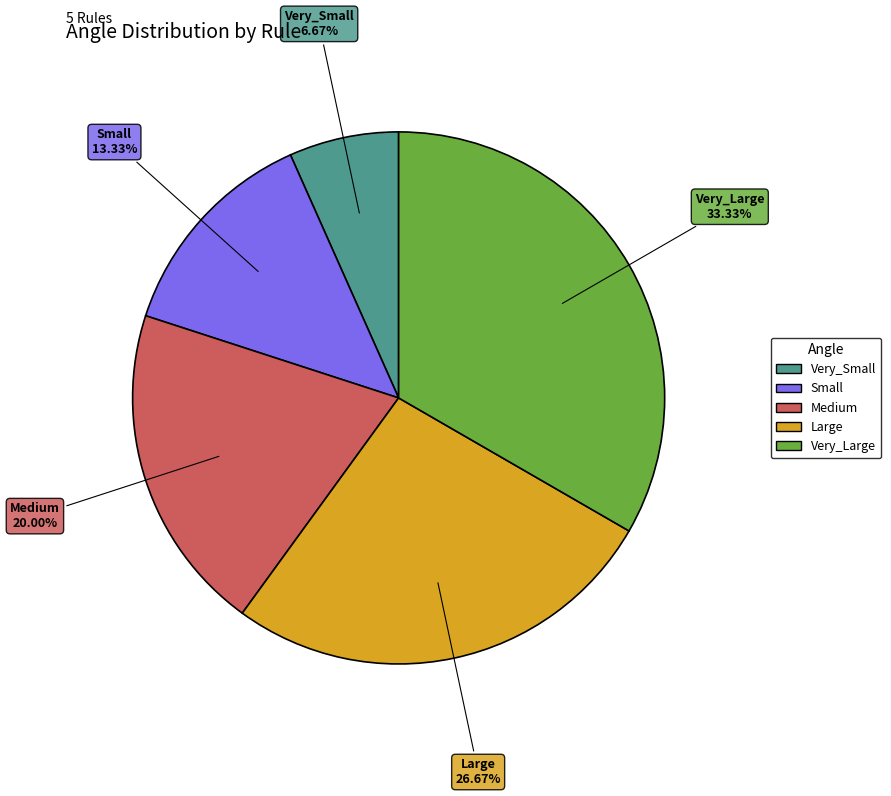

Which category has the biggest portion of the pie?

Very_Large